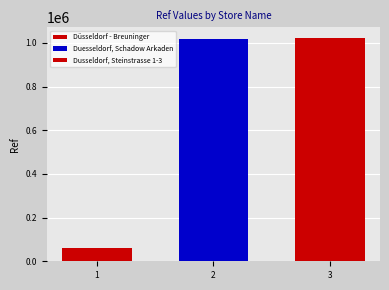

Reading left to right, what are all the values shown in this chart?

60510	1018849	1020786